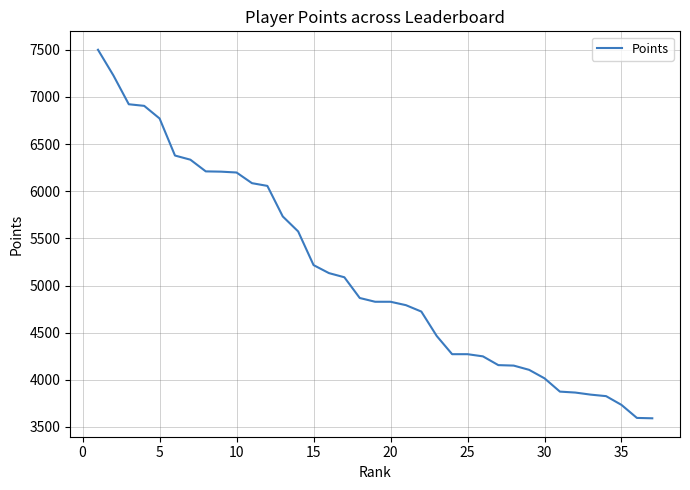

What is the minimum value shown in the chart?

3592